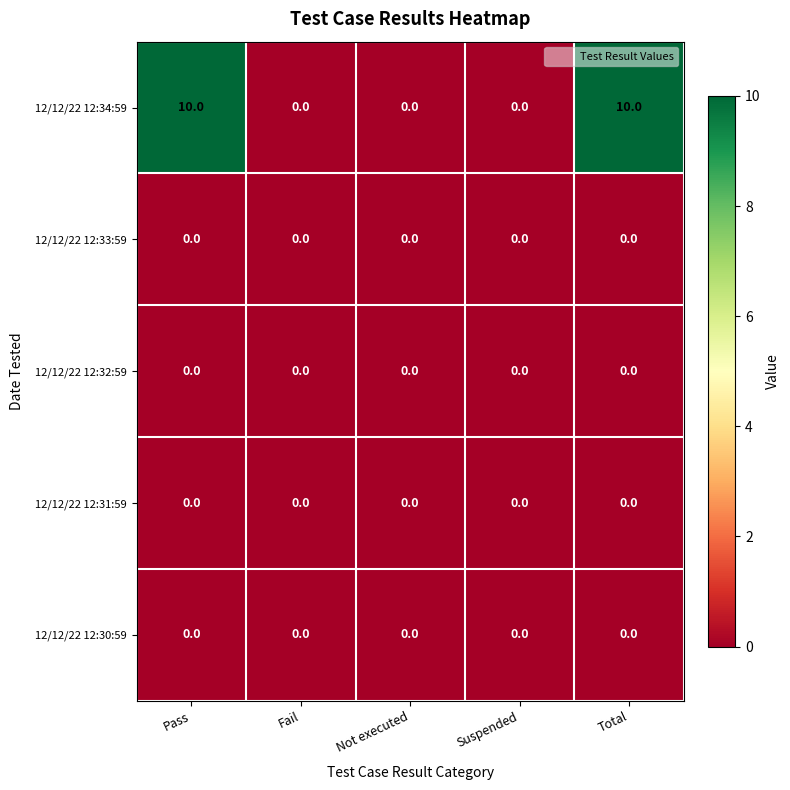

What is the total value across all series at Total?

10